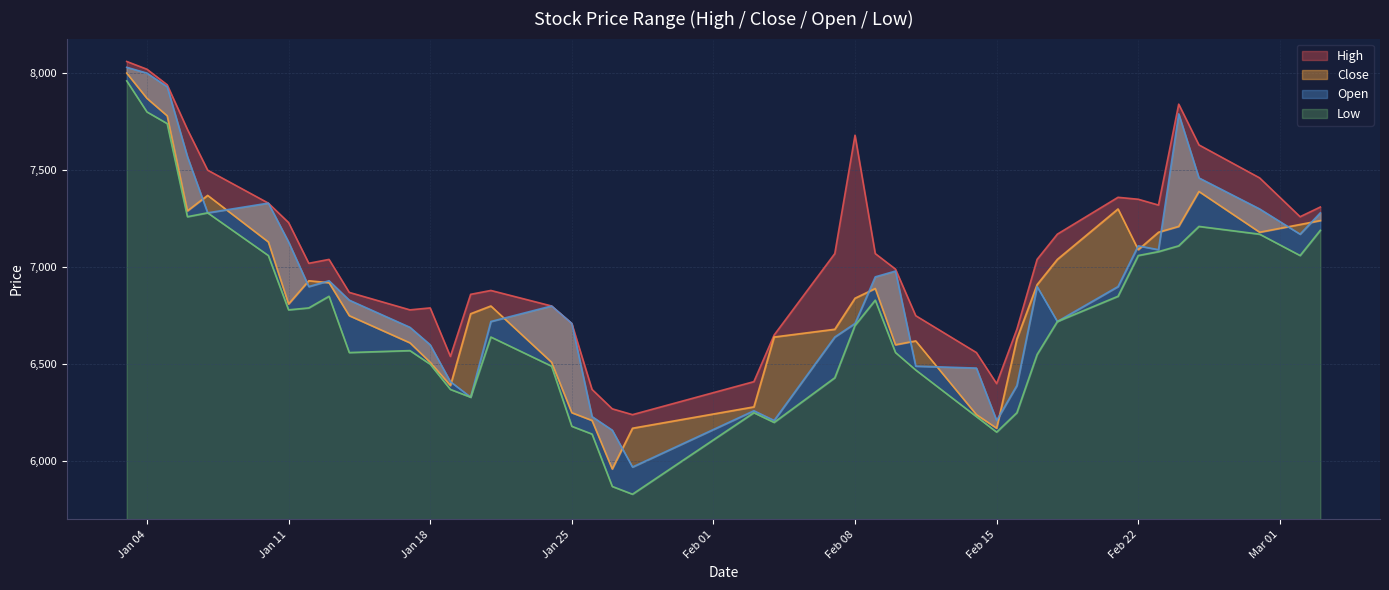

Does the chart display data point markers on the line(s)?

No